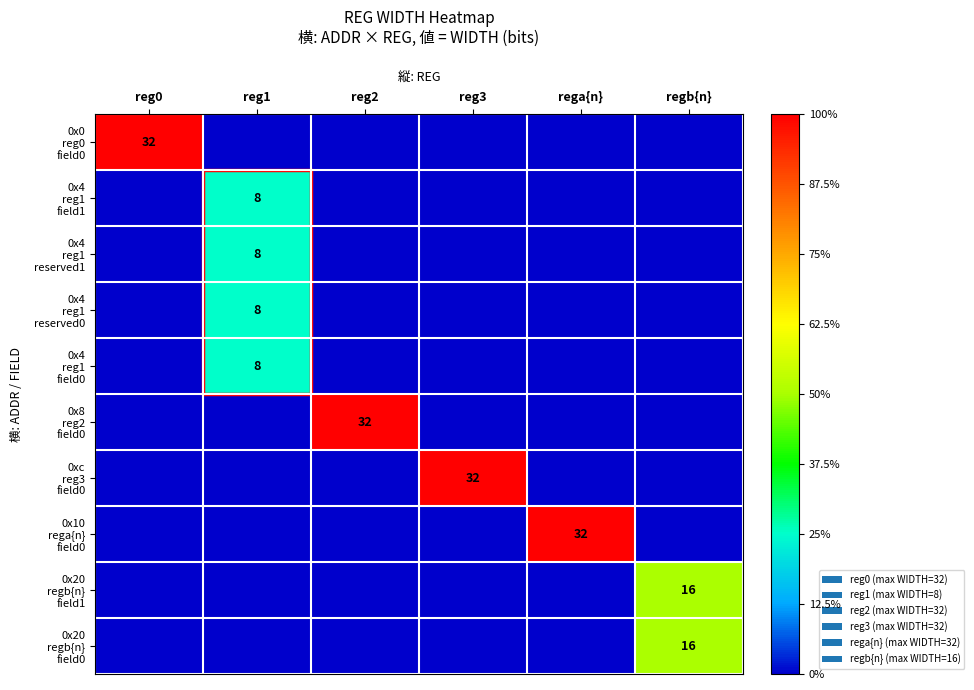

Count the number of categories in the chart.

6